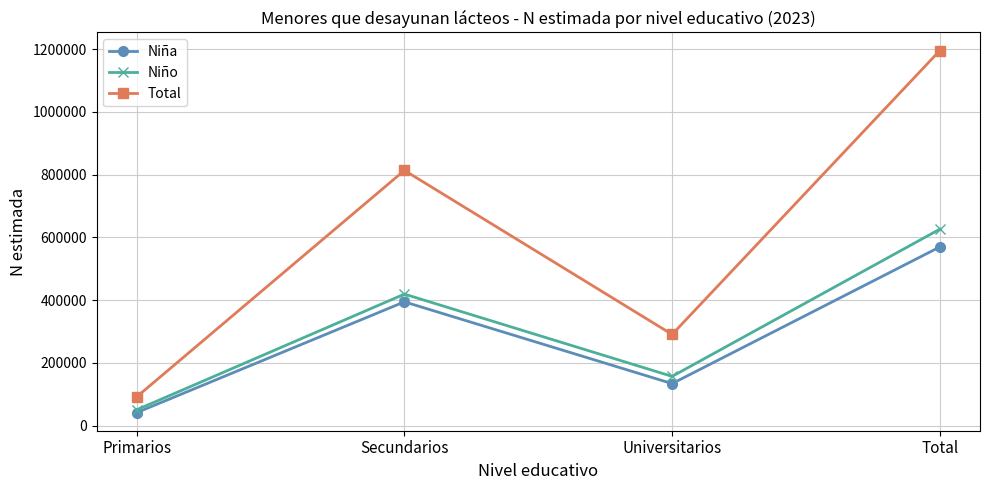

At which category is the sum across all series the highest?

Total